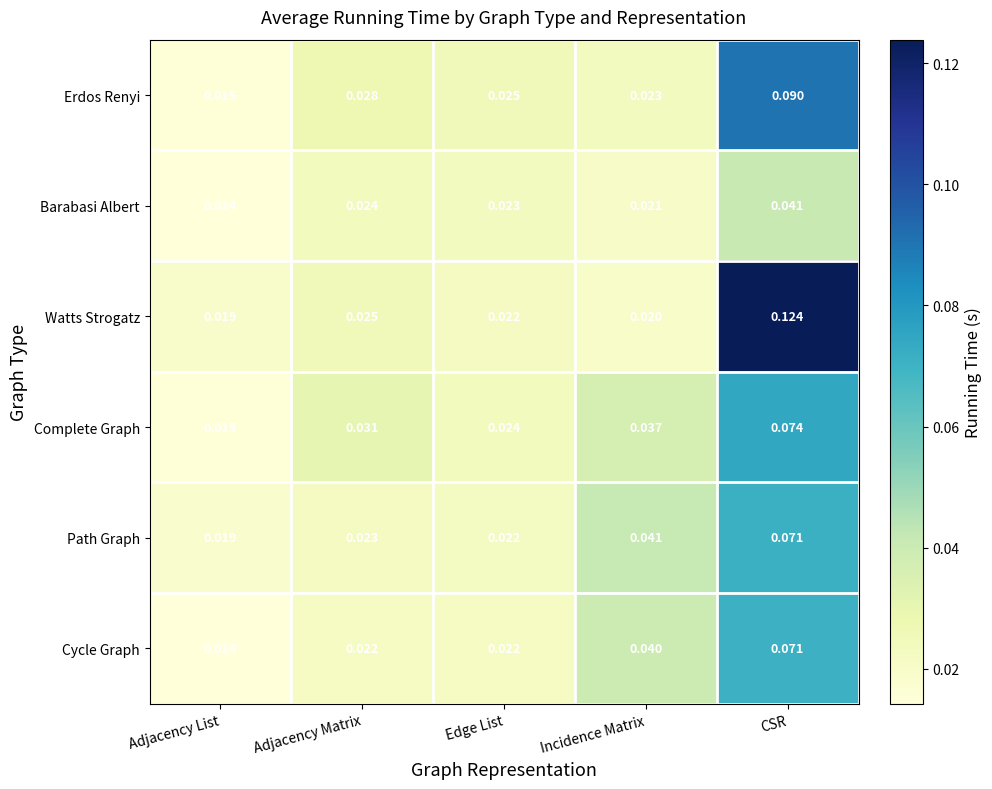

Which series has the largest total across all categories?

Watts Strogatz